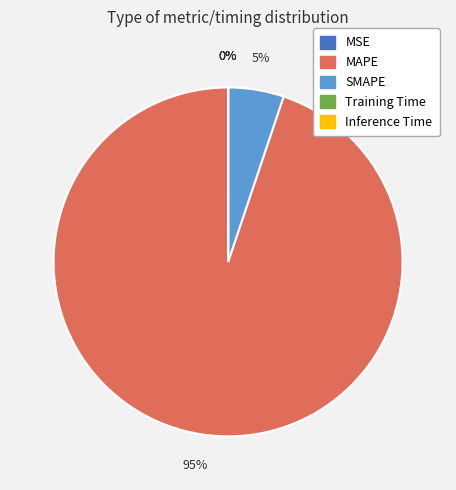

To the nearest percent, what is the difference between the largest and smallest slice percentages?

95%